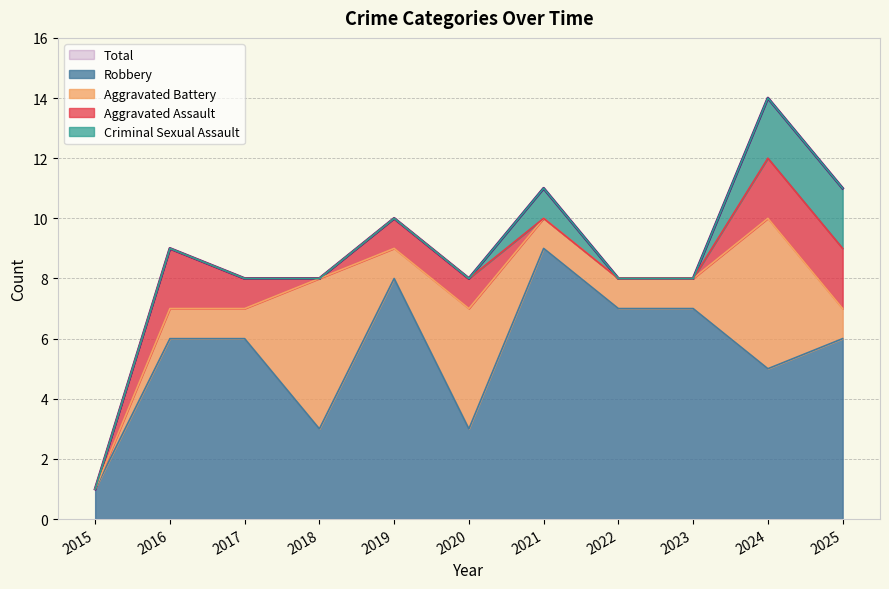

Where is the first local minimum for Aggravated Battery?

2019